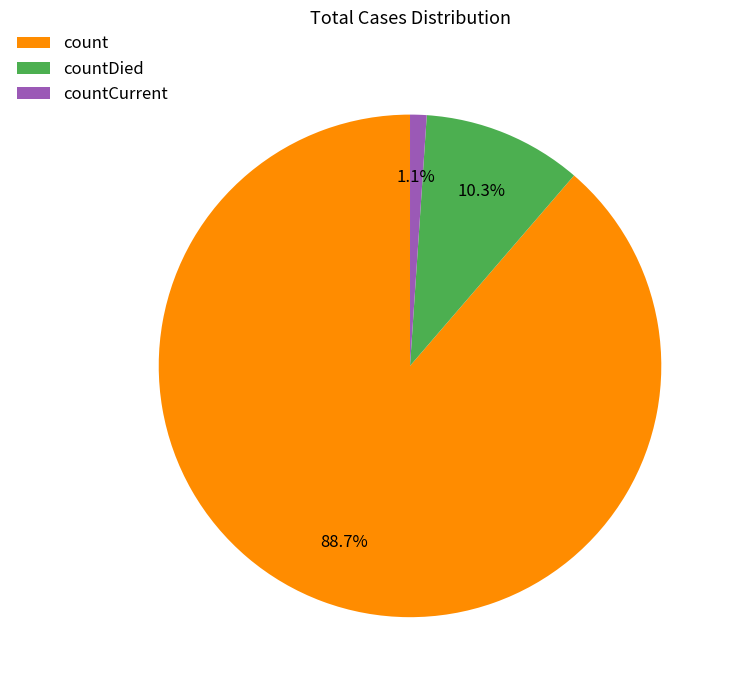

Which category has the biggest portion of the pie?

count